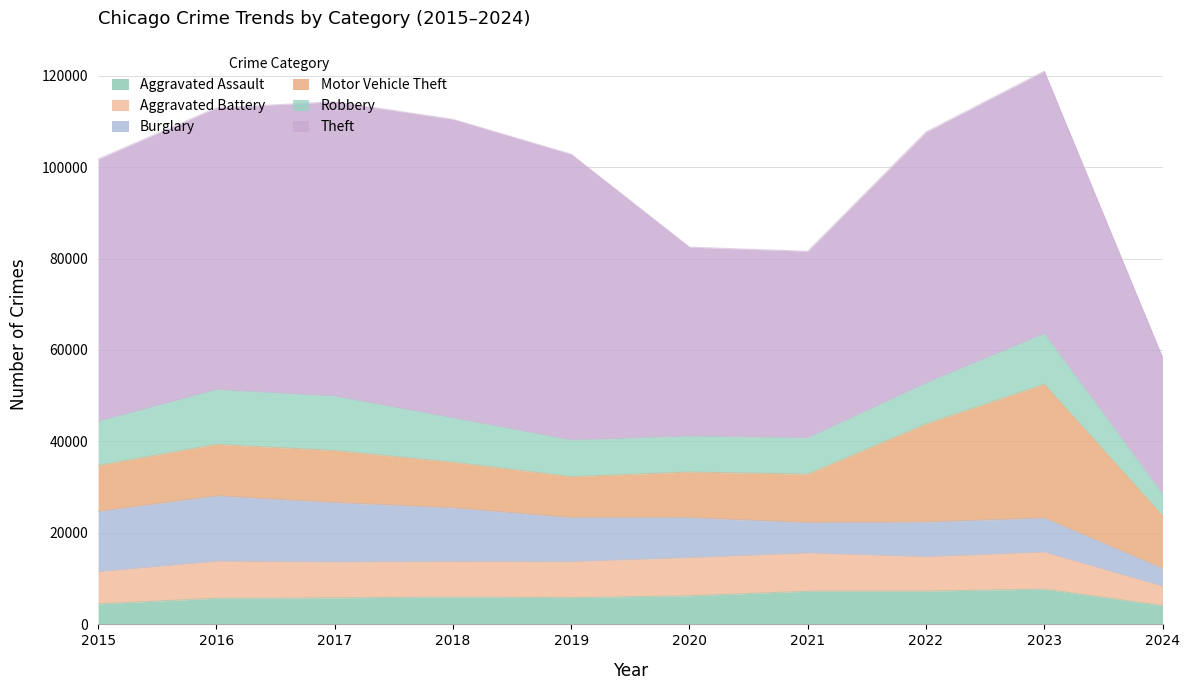

True or false: Motor Vehicle Theft has a value of 3889 at 2016.

False